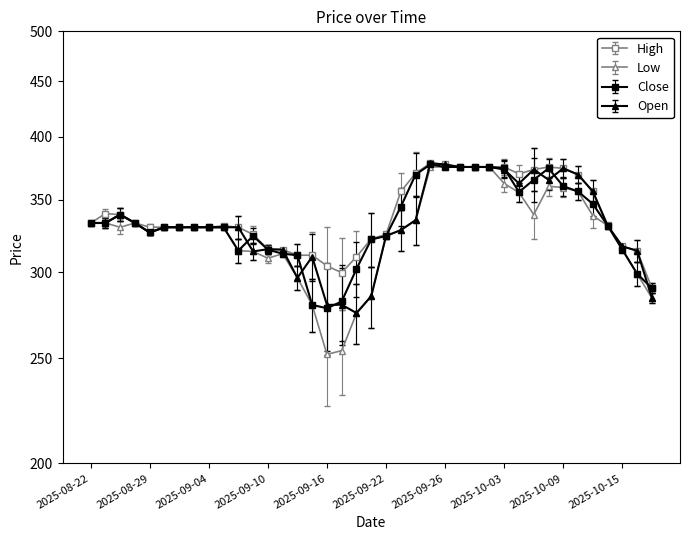

Count the number of data series in this chart.

4